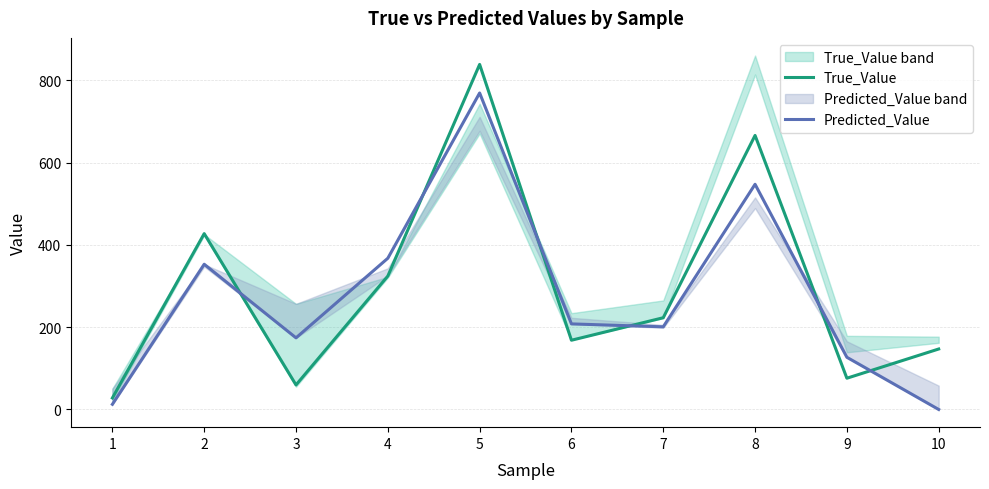

Is the value of Predicted_Value at 10 greater than the value of True_Value at 8?

No